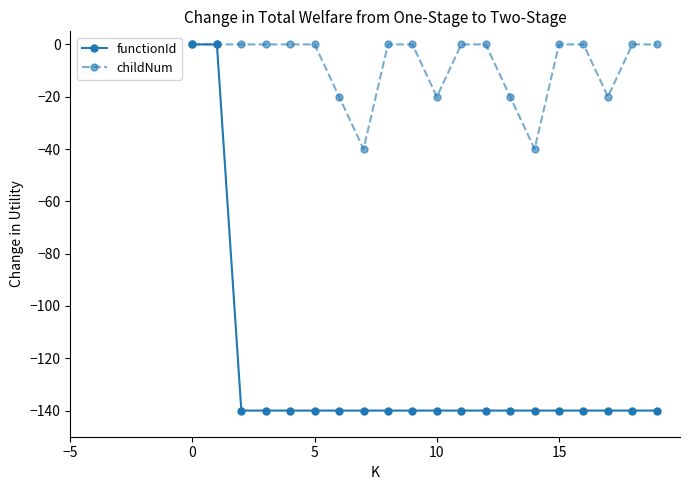

Rank the series by their average value, from highest to lowest.

childNum, functionId